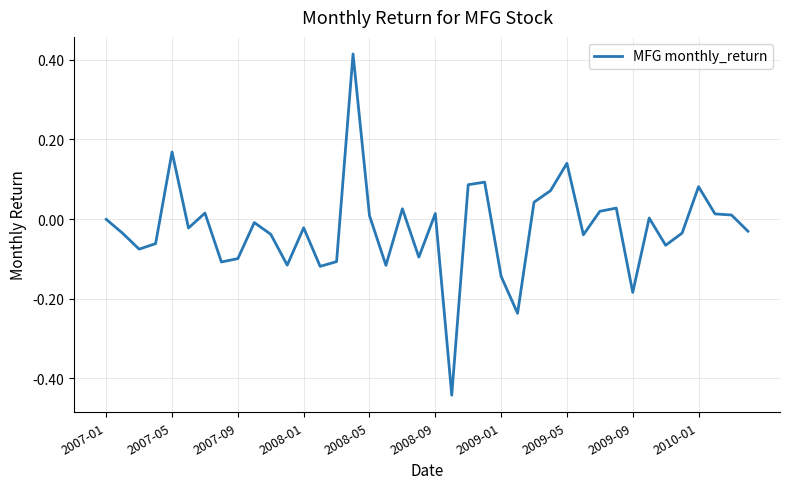

What is the difference between the maximum and minimum values?

0.9